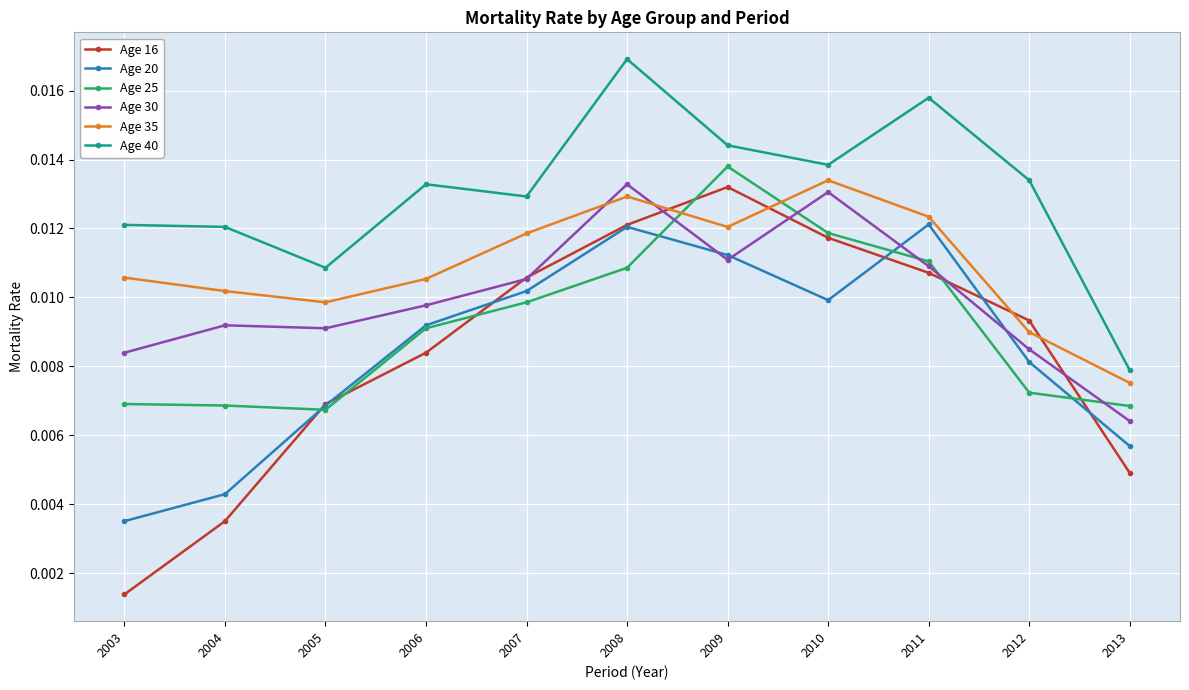

Which series has the widest spread of values?

Age 16